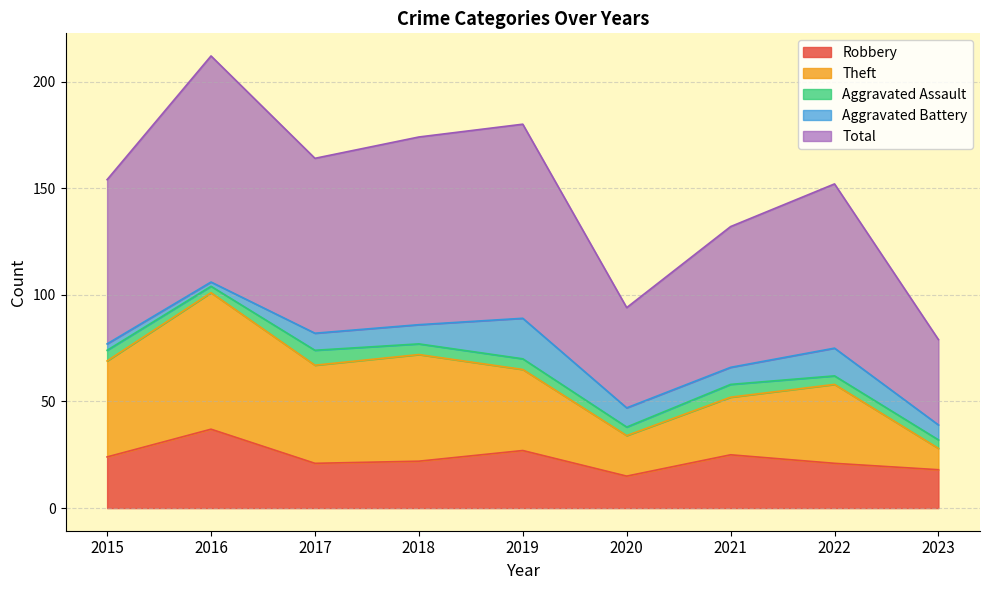

At which category does the chart reach its peak across all series?

2016